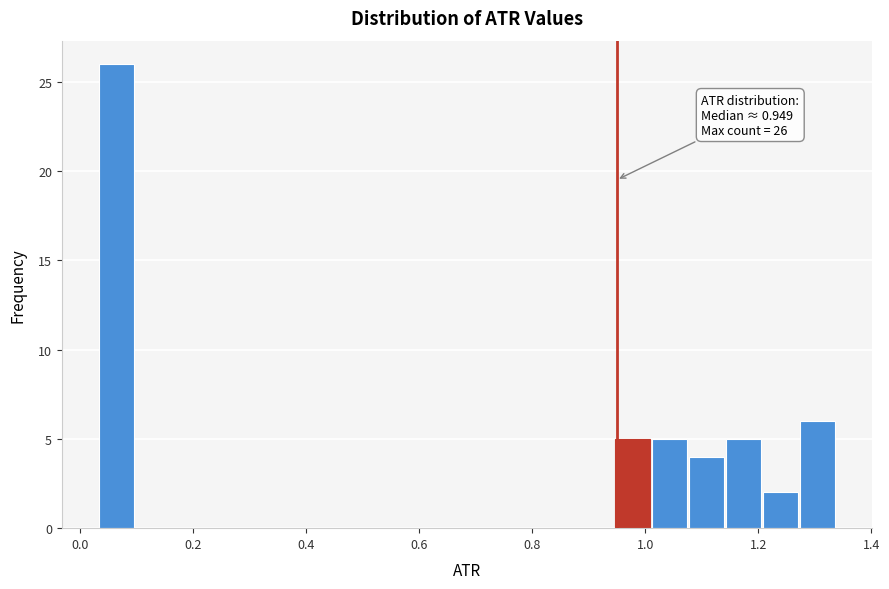

Around what value on the x-axis is the tallest bar? Give the approximate position of its centre, as read against the axis.

0.06